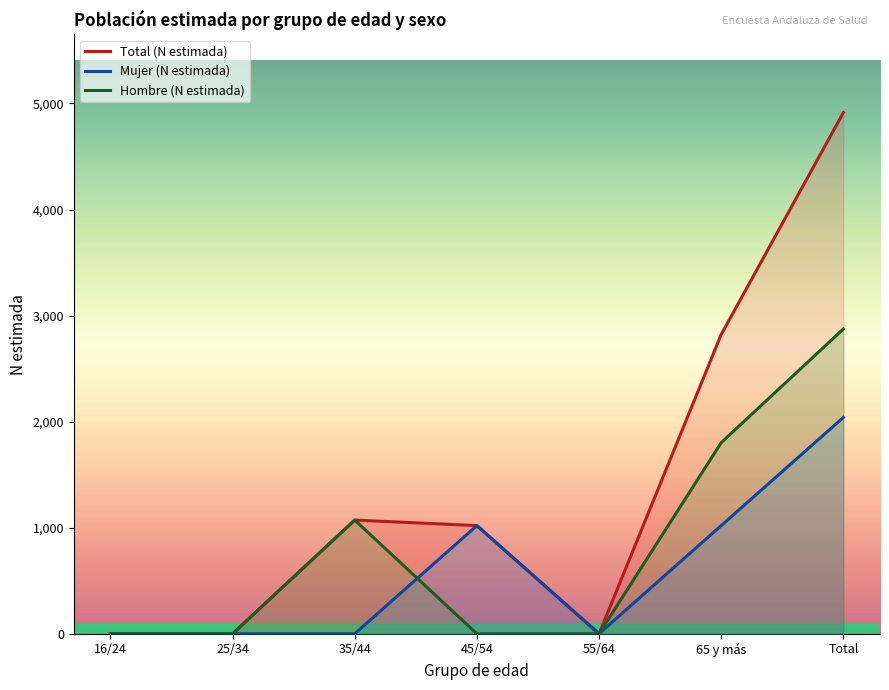

True or false: Hombre (N estimada) and Mujer (N estimada) intersect in this chart.

True